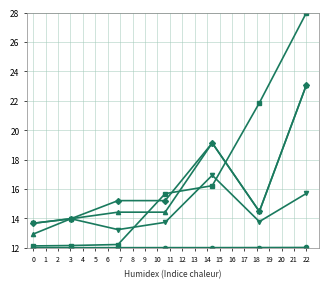

What is the smallest value displayed?

12.0